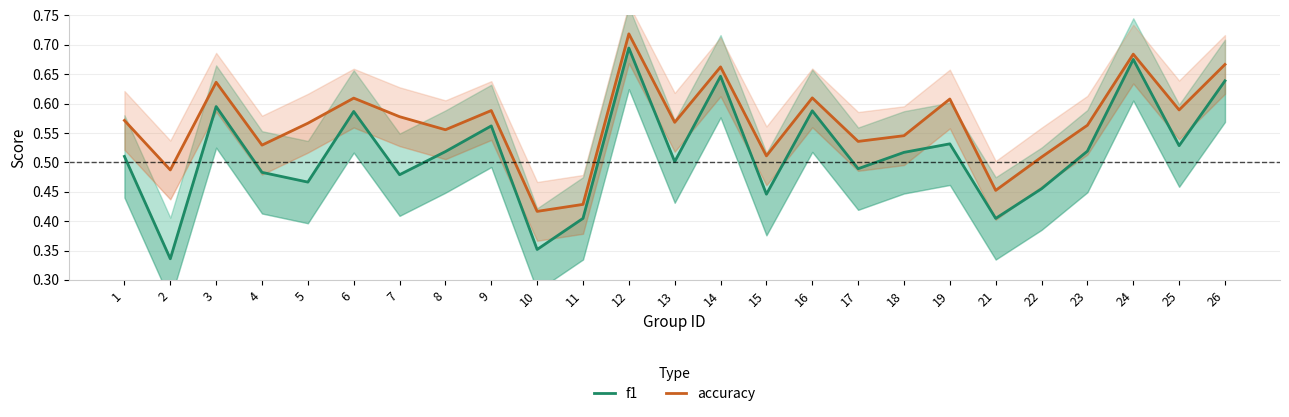

How many accuracy values are between 0 and 1?

25